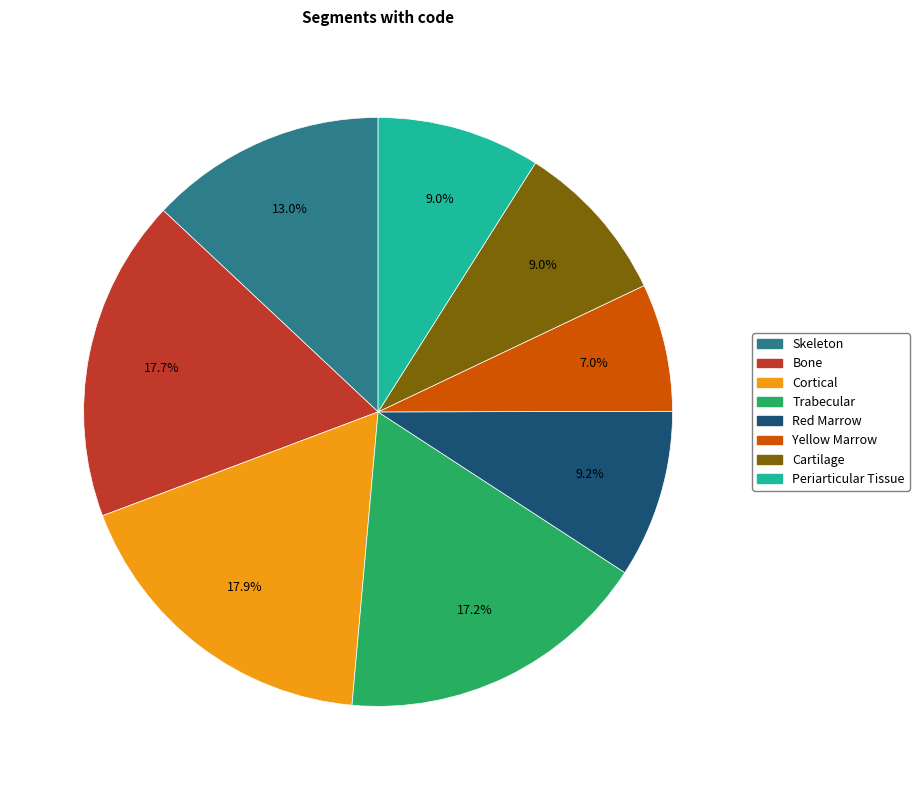

How many slices are in this pie chart?

8